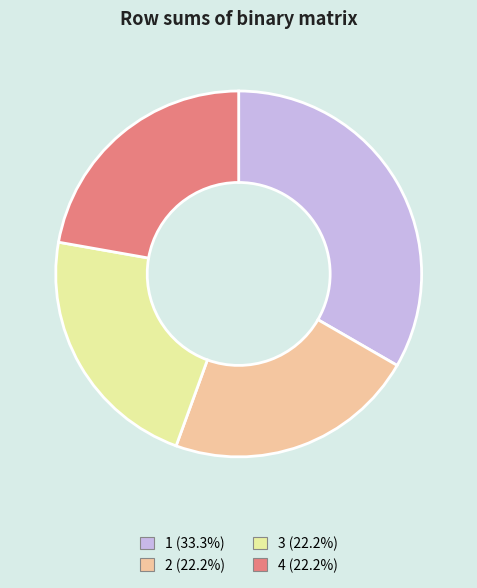

Combined, do 4 and 3 account for over 50%?

No